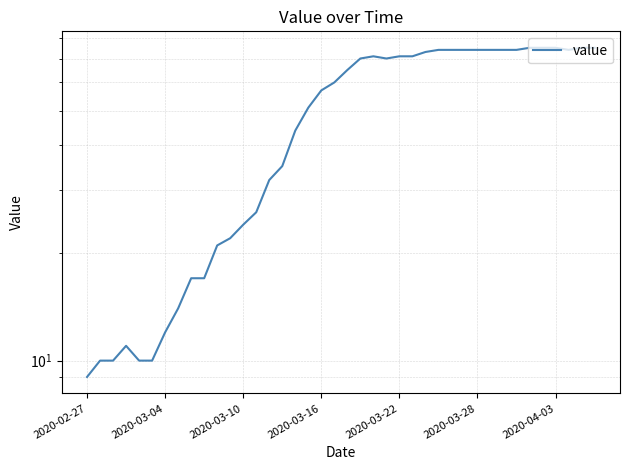

Does the chart have visible grid lines?

Yes